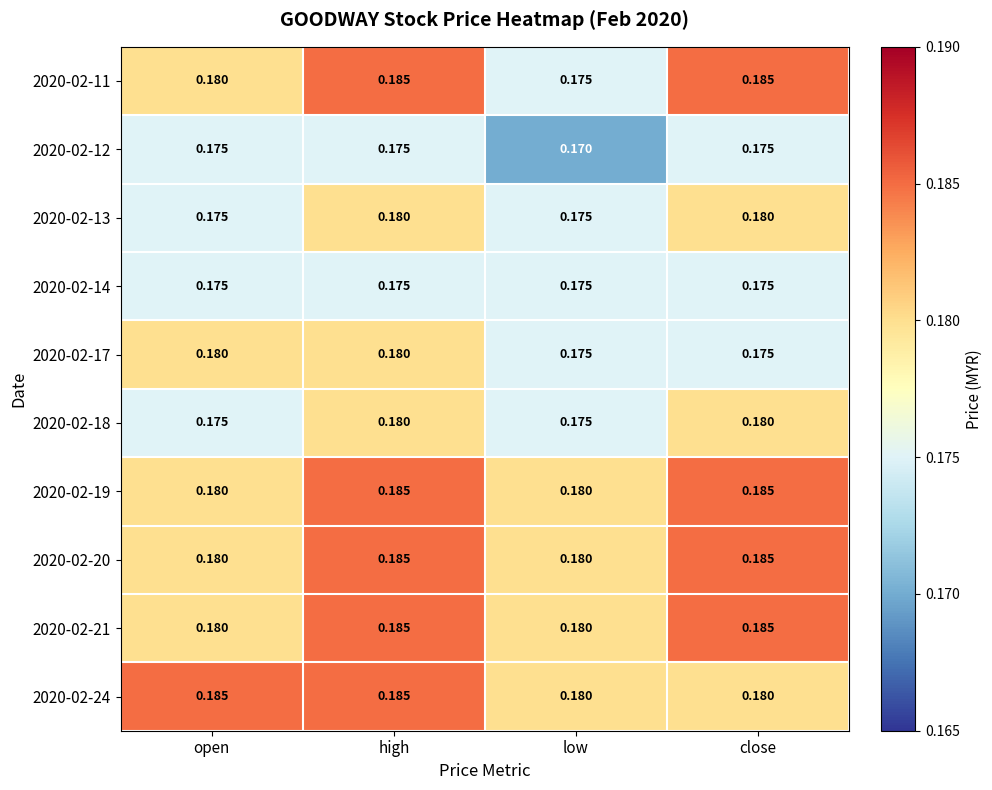

Is the value of 2020-02-21 at open greater than the value of 2020-02-11 at close?

No